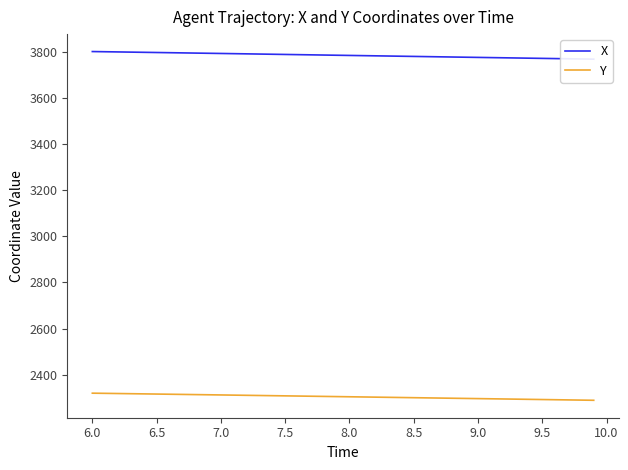

Which series has the largest total across all categories?

X